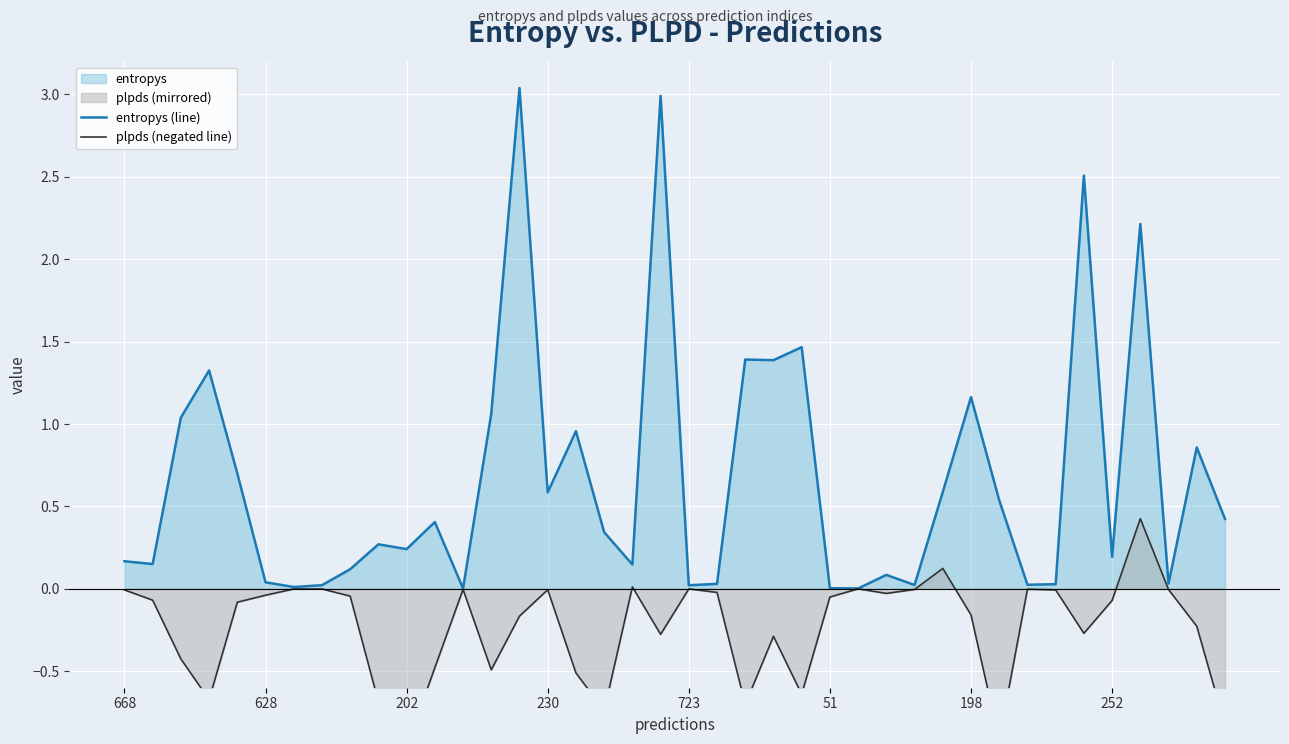

Which has a higher value, 10 or 13?

13